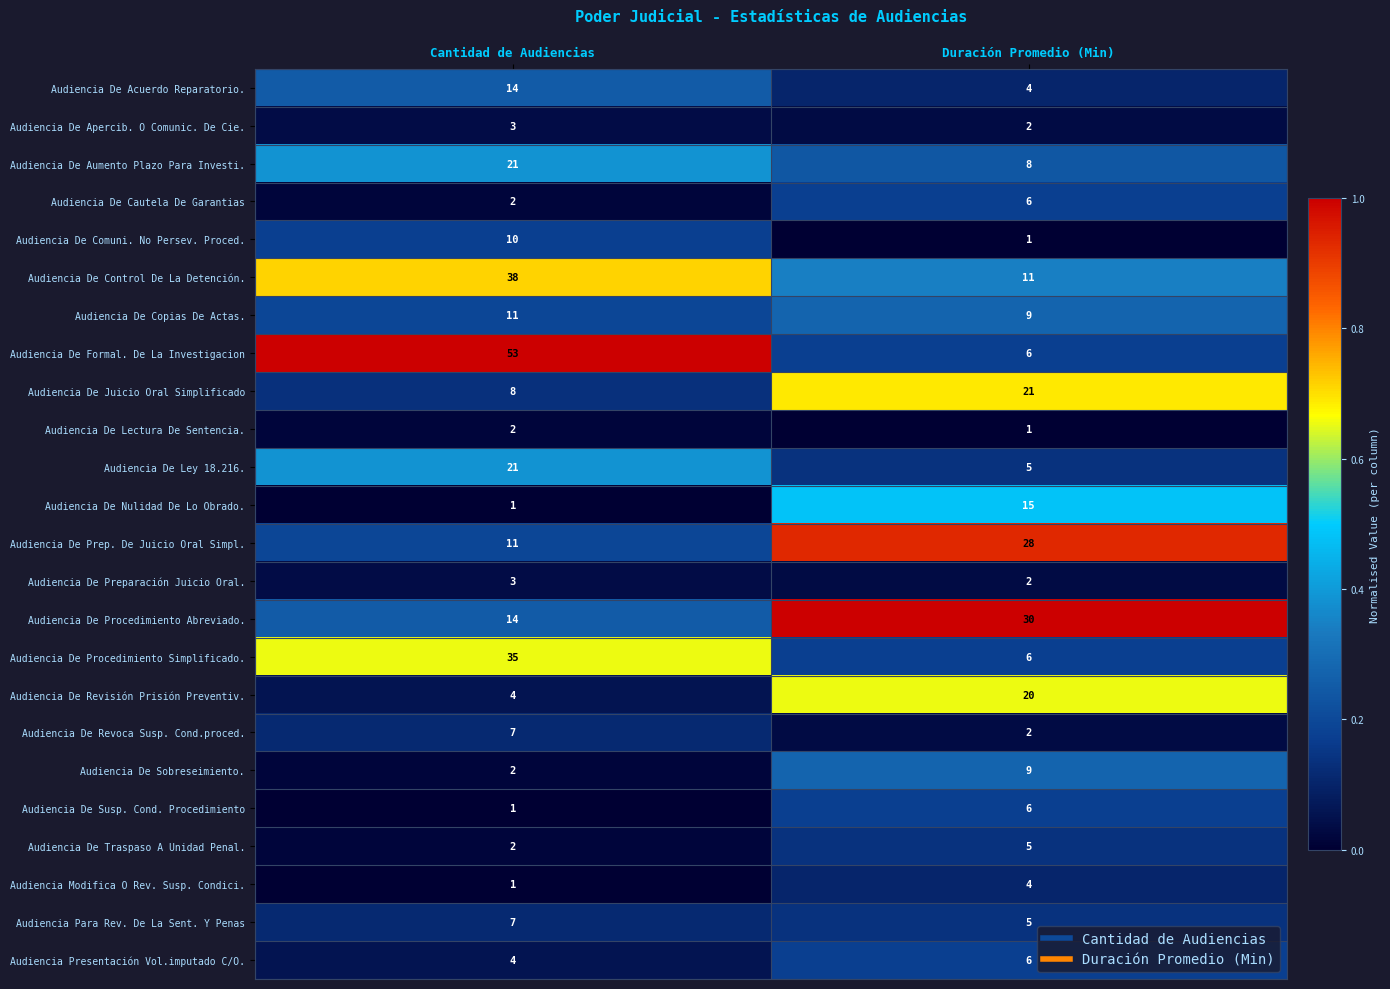

Where is Audiencia De Apercib. O Comunic. De Cie. nearest to the value 2?

Duración Promedio (Min)